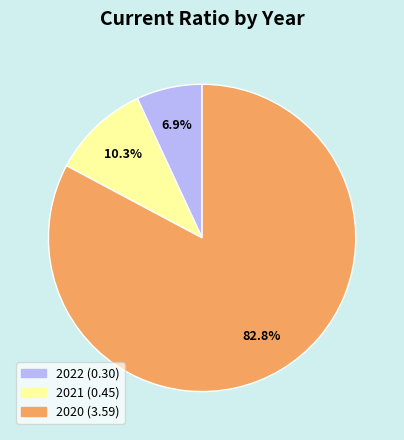

Do 2021 and 2020 together represent more than half of the pie?

Yes